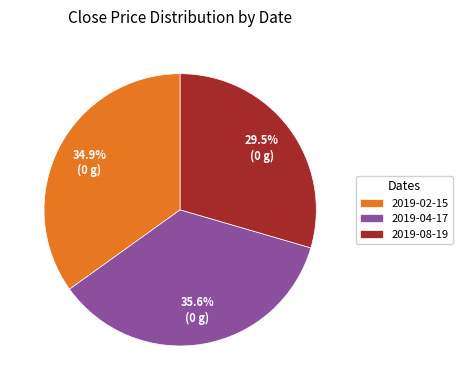

What portion of the pie excludes 2019-04-17?

64.4%